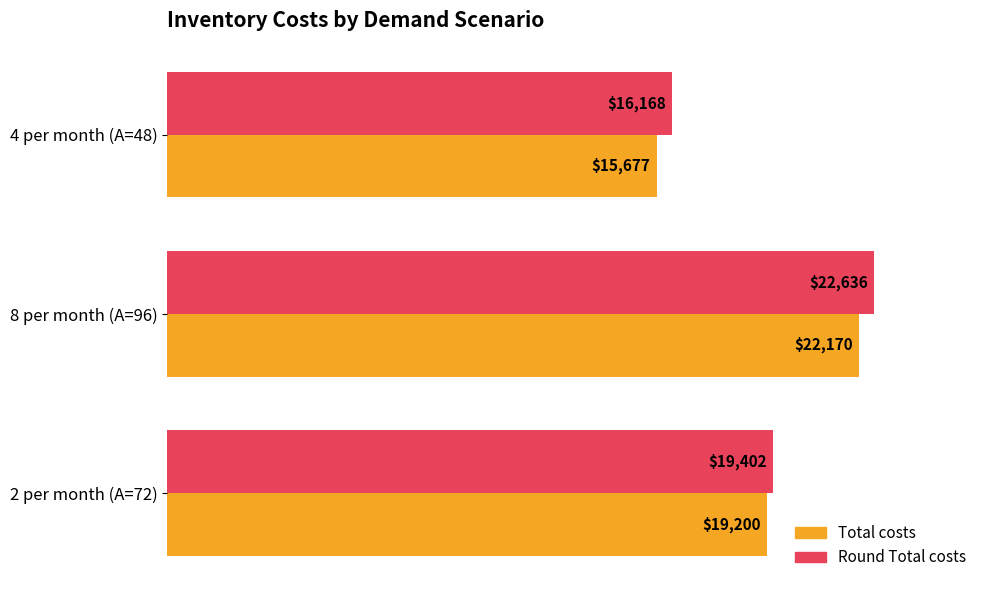

At which category is the sum across all series the highest?

8 per month (A=96)